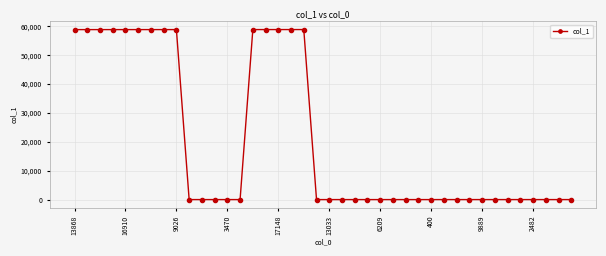

True or false: the data has more than 1 interior local peaks.

True